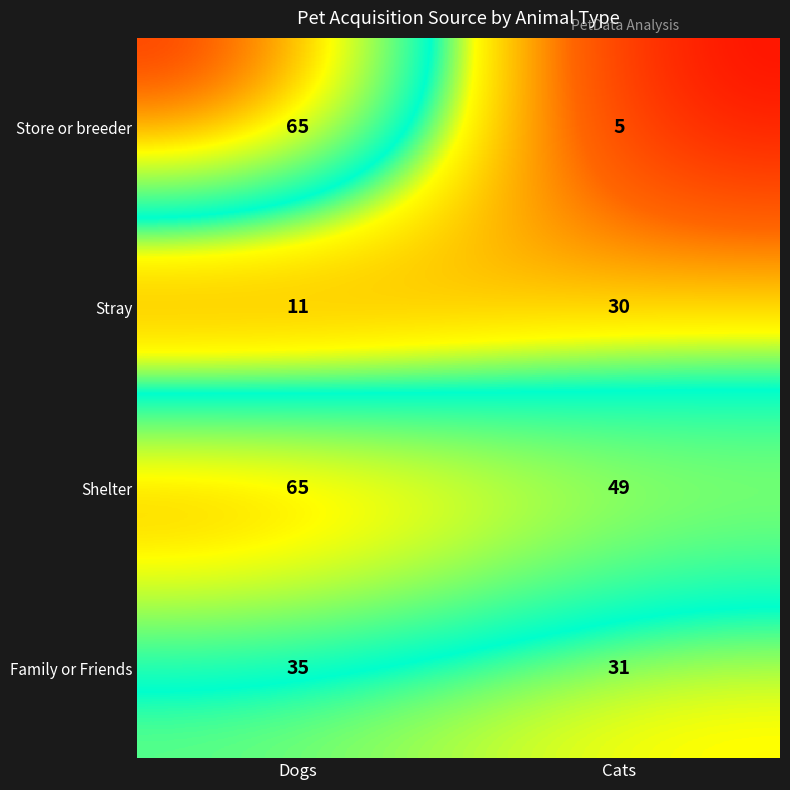

What is the difference between the highest and lowest values at Dogs?

54